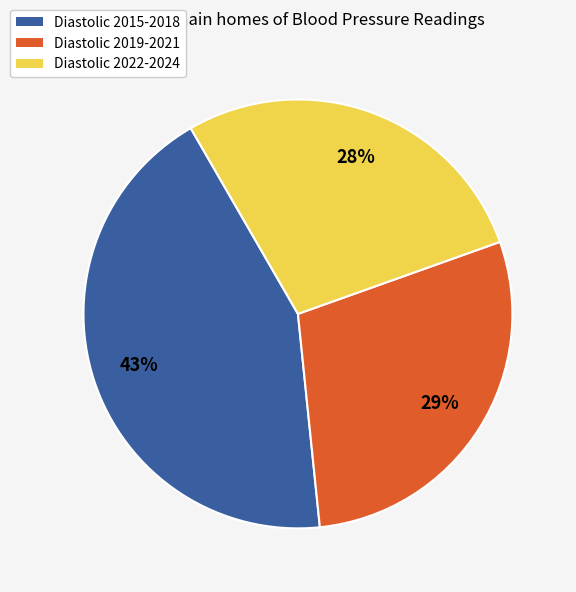

What is the largest slice in the pie chart?

Diastolic 2015-2018